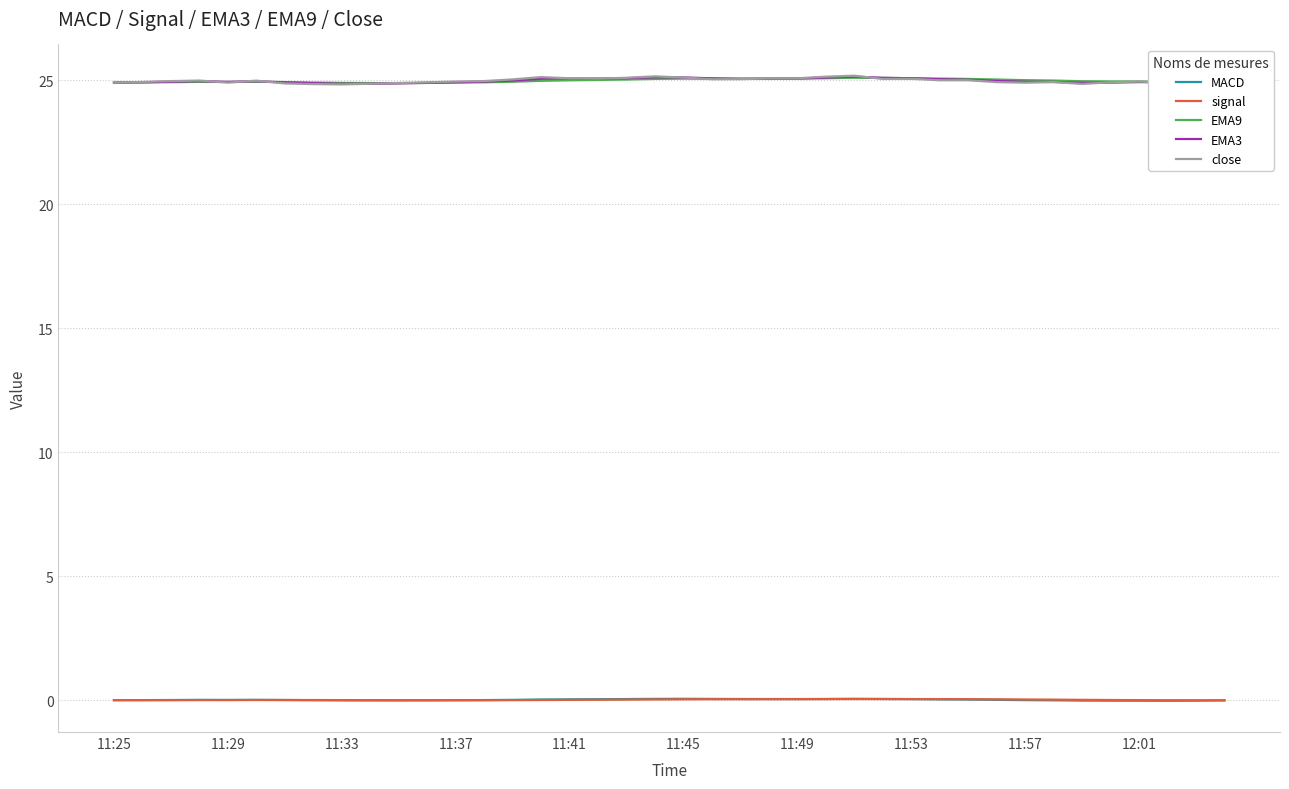

True or false: MACD and close cross at least once.

False